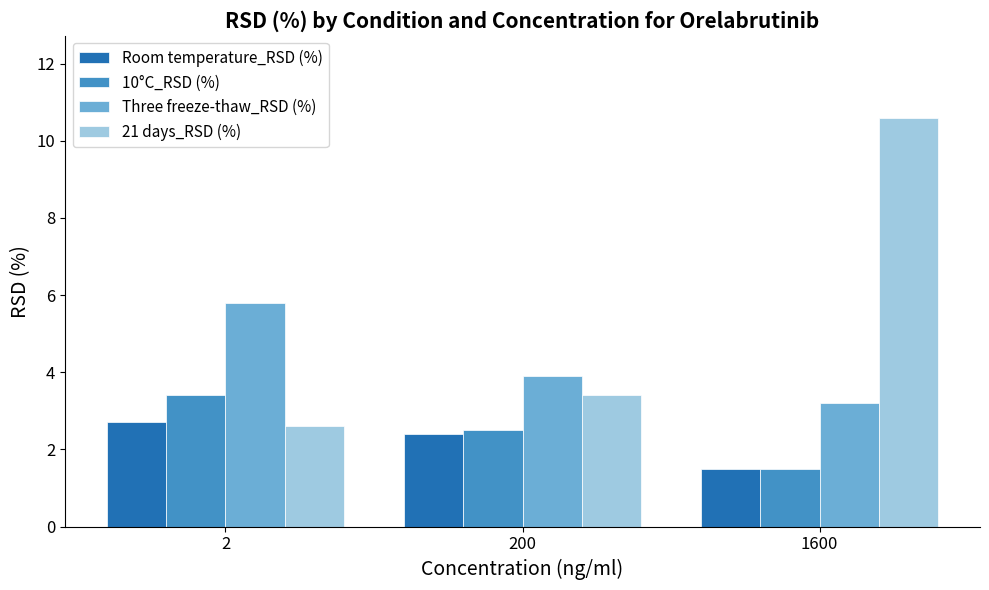

What are all the series names shown in the legend?

Room temperature_RSD (%), 10°C_RSD (%), Three freeze-thaw_RSD (%), 21 days_RSD (%)